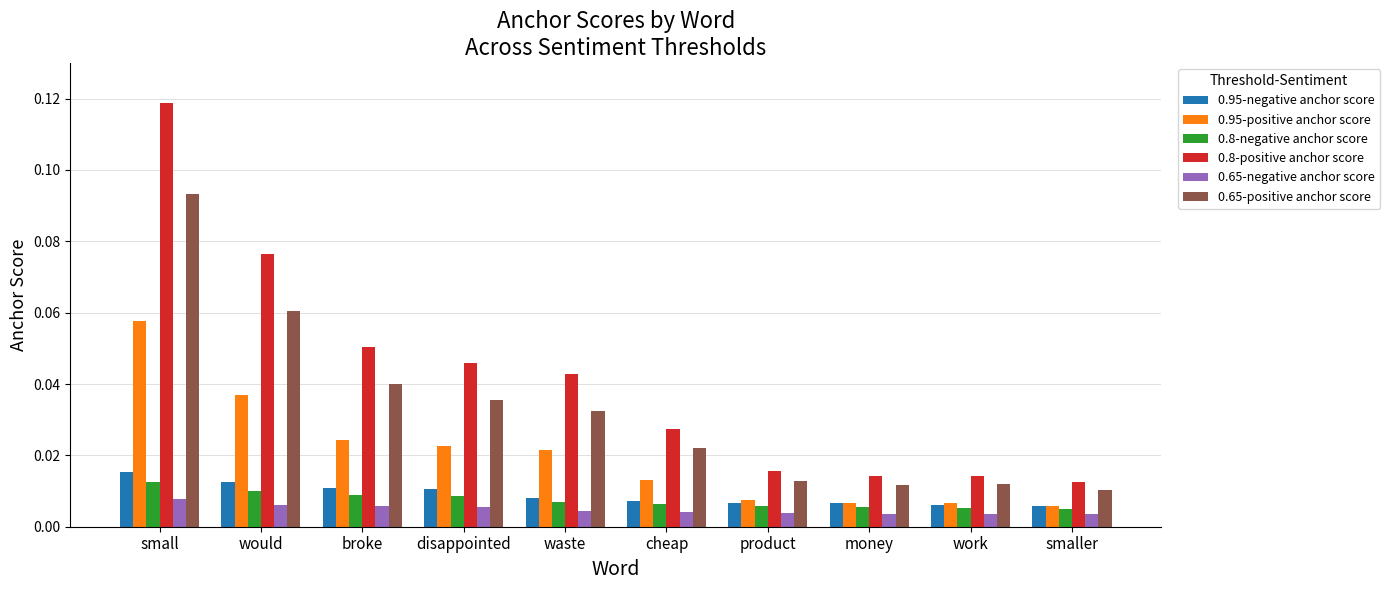

At cheap, list the series in order from smallest to largest.

0.65-negative anchor score, 0.8-negative anchor score, 0.95-negative anchor score, 0.95-positive anchor score, 0.65-positive anchor score, 0.8-positive anchor score